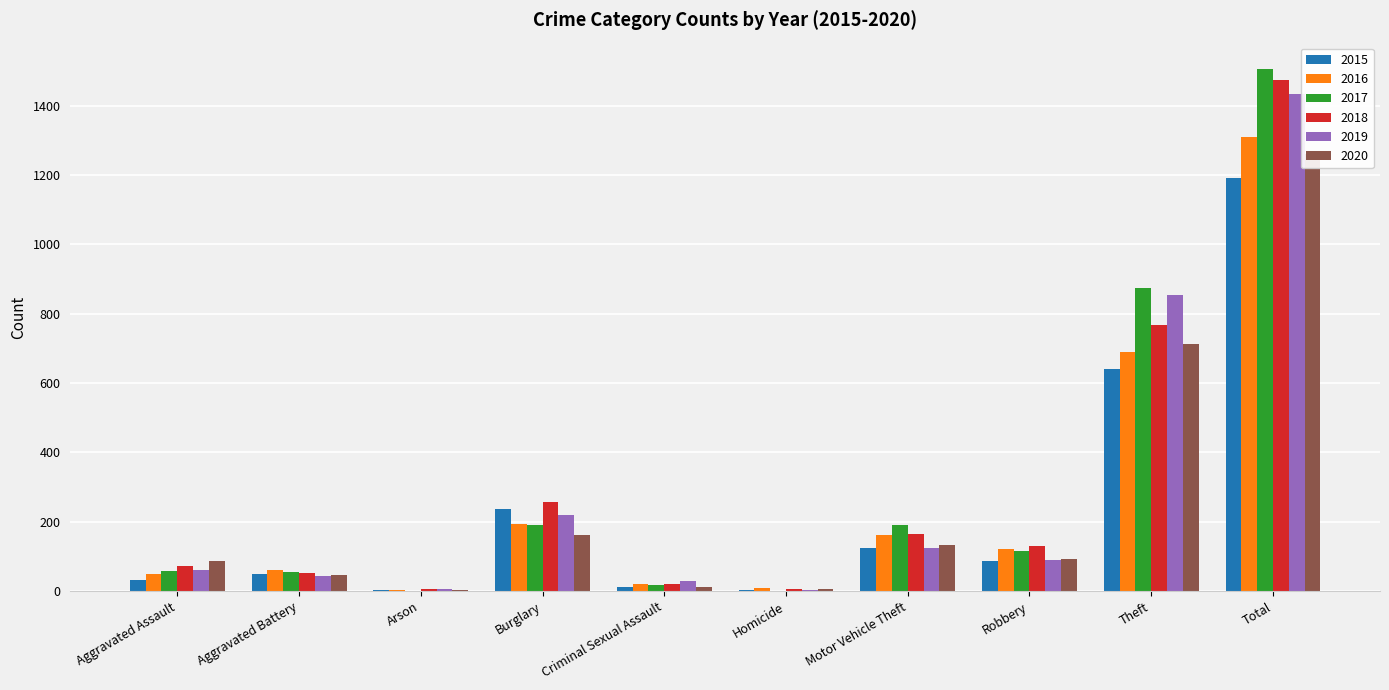

List the labels in order of 2020 value, smallest first.

Arson, Homicide, Criminal Sexual Assault, Aggravated Battery, Aggravated Assault, Robbery, Motor Vehicle Theft, Burglary, Theft, Total